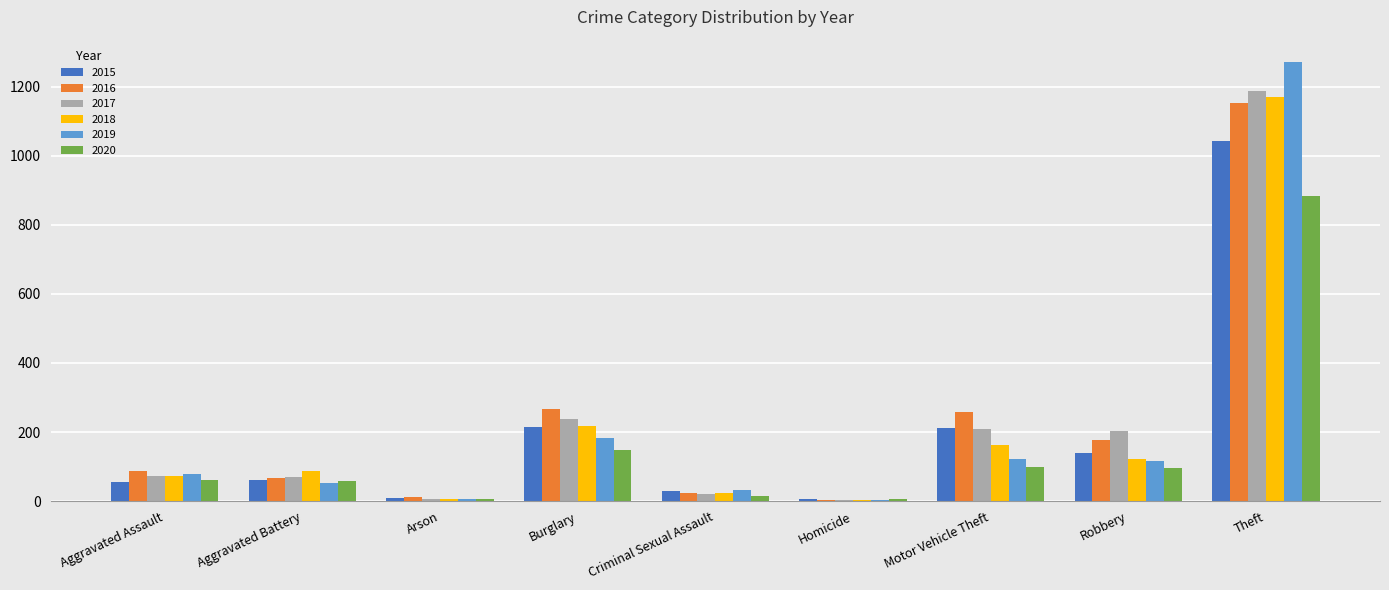

What is the sum of the 2015 values at Aggravated Assault and Theft?

1097